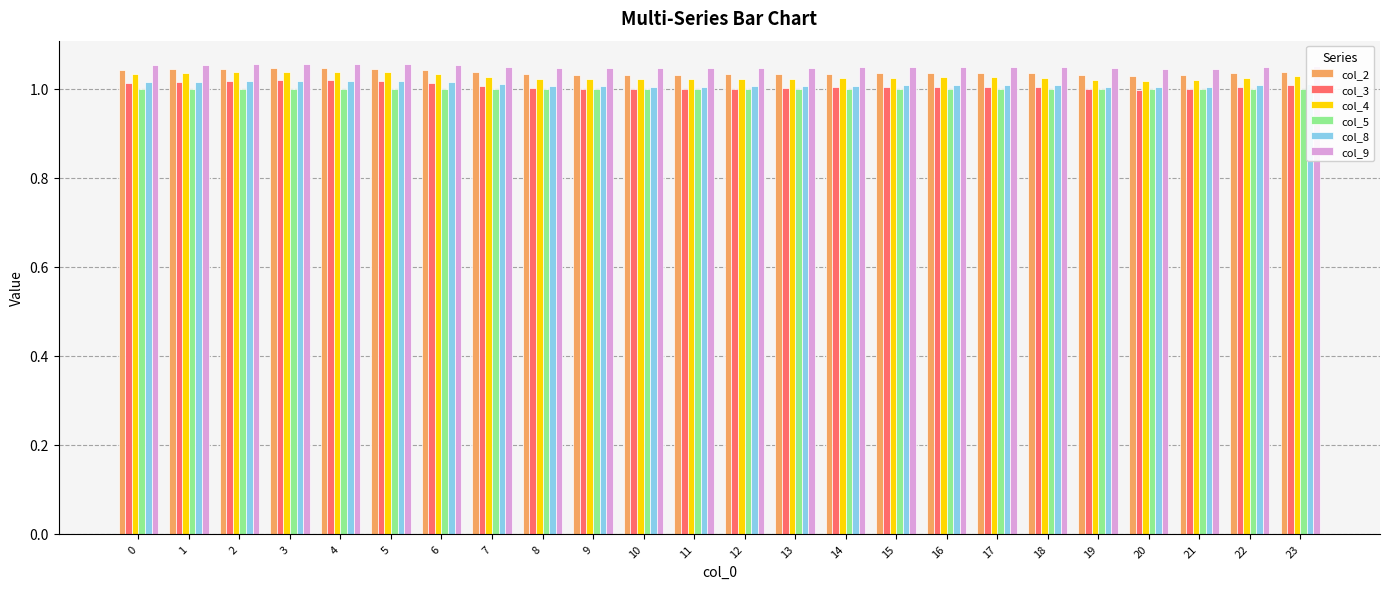

Is the value of col_5 at 8 greater than the value of col_4 at 1?

No